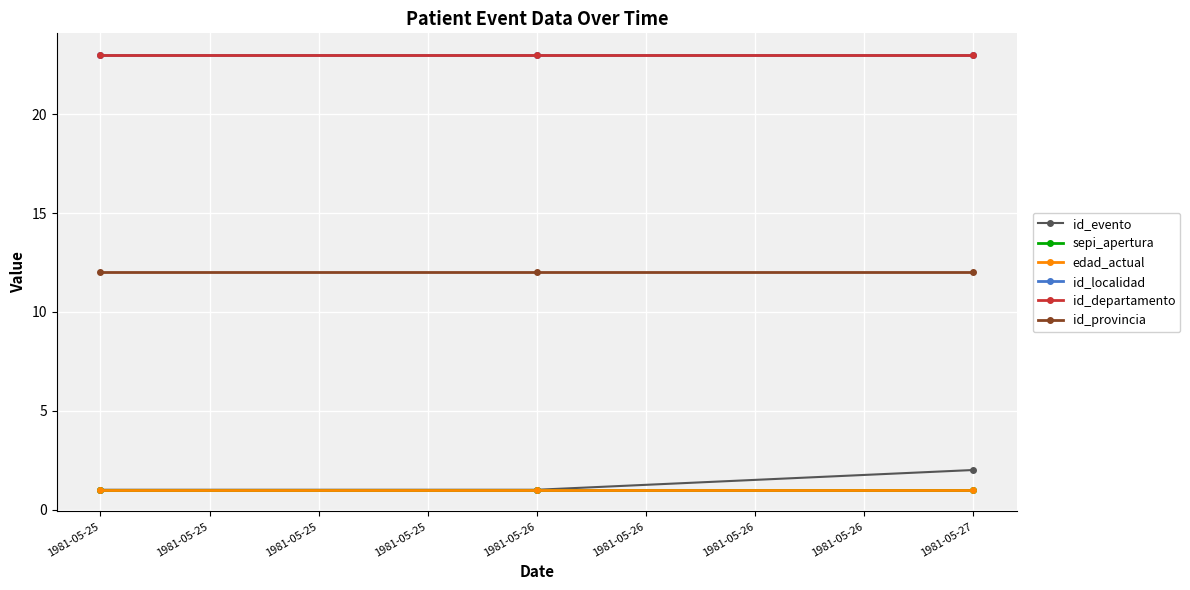

Rank the series by their maximum value, from lowest to highest.

sepi_apertura, edad_actual, id_evento, id_provincia, id_localidad, id_departamento